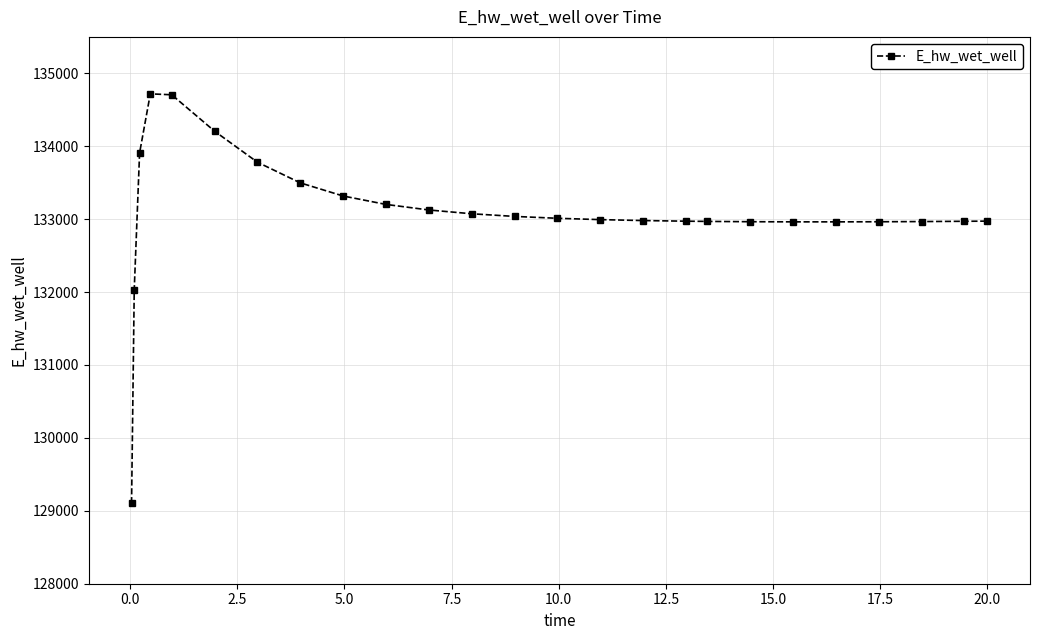

What is the difference between the maximum and minimum values?

5614.8